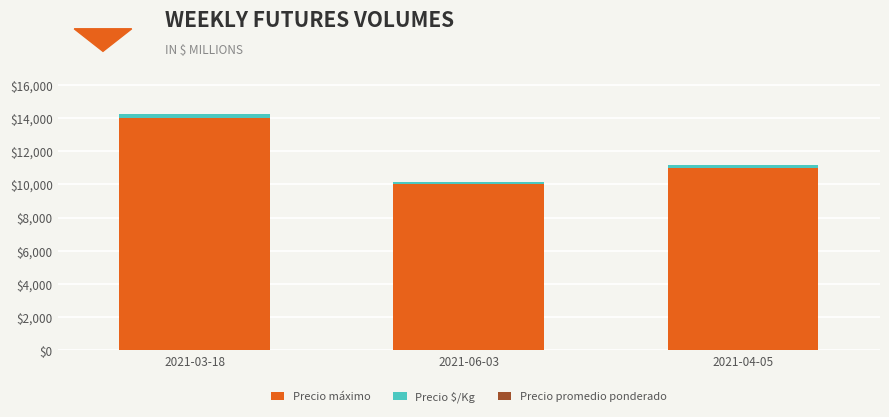

What is the difference between the maximum and minimum values in the Precio máximo series?

4000